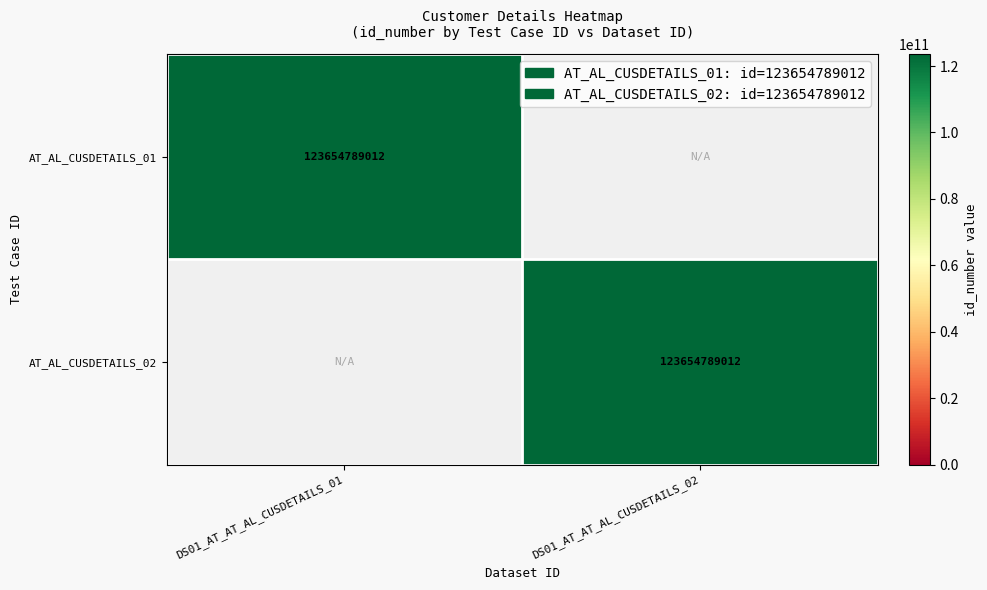

Which category has the lowest value across all series?

DS01_AT_AT_AL_CUSDETAILS_02